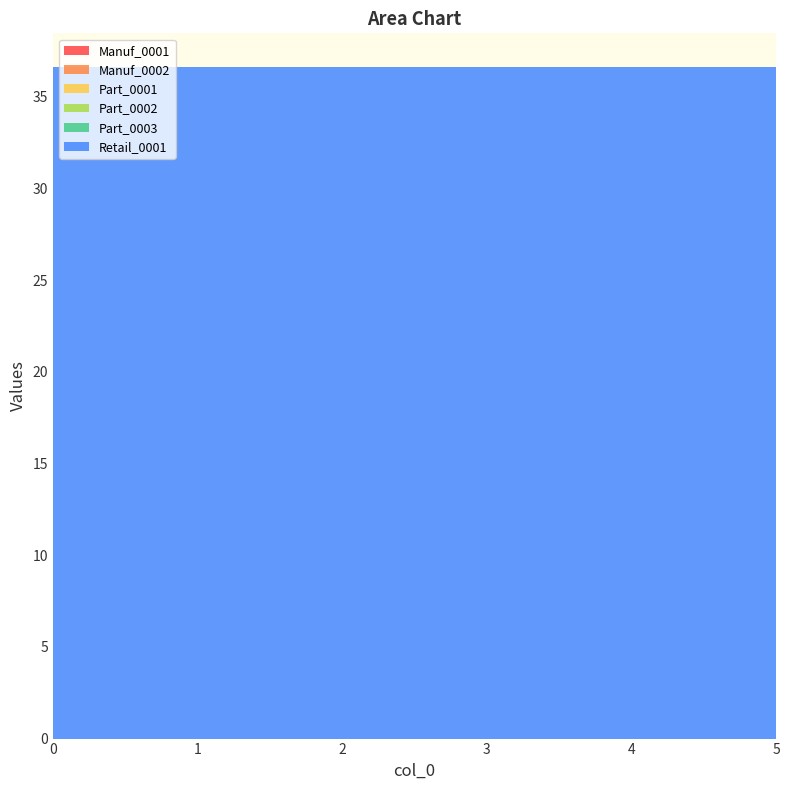

Reading left to right, transcribe all the data shown in this chart.

Manuf_0001: 0.0	0.0	0.0	0.0	0.0	0.0
Manuf_0002: 0.0	0.0	0.0	0.0	0.0	0.0
Part_0001: 0.0	0.0	0.0	0.0	0.0	0.0
Part_0002: 0.0	0.0	0.0	0.0	0.0	0.0
Part_0003: 0.0	0.0	0.0	0.0	0.0	0.0
Retail_0001: 36.6	36.6	36.6	36.6	36.6	36.6